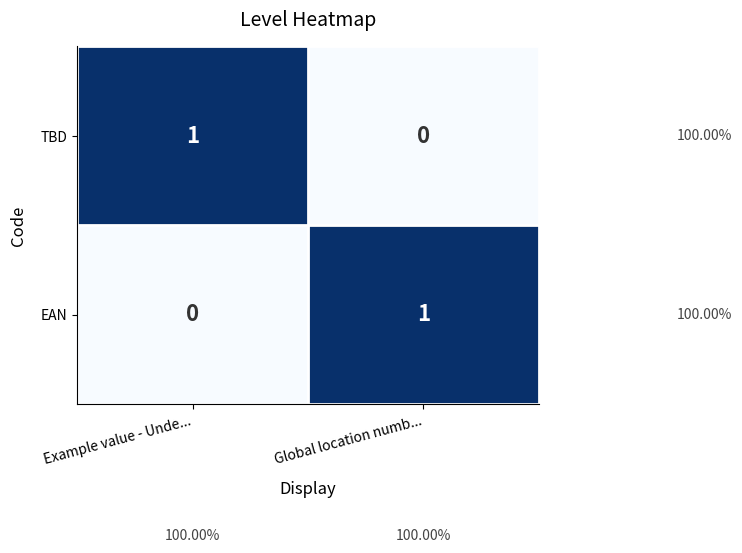

At which label does EAN reach its minimum?

Example value - Unde...